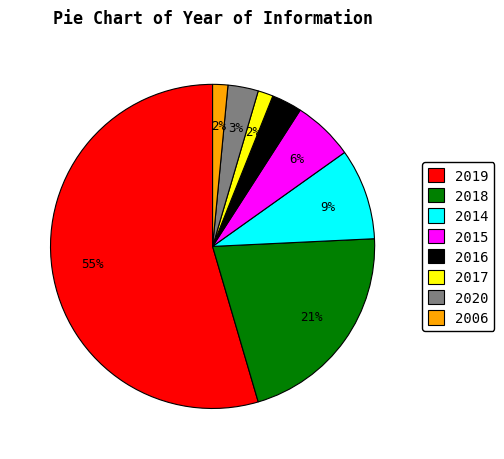

Combined, do 2019 and 2006 account for over 50%?

Yes